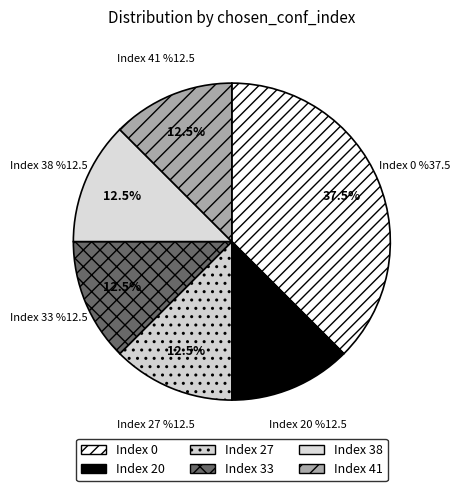

Which category has the smallest portion of the pie?

20